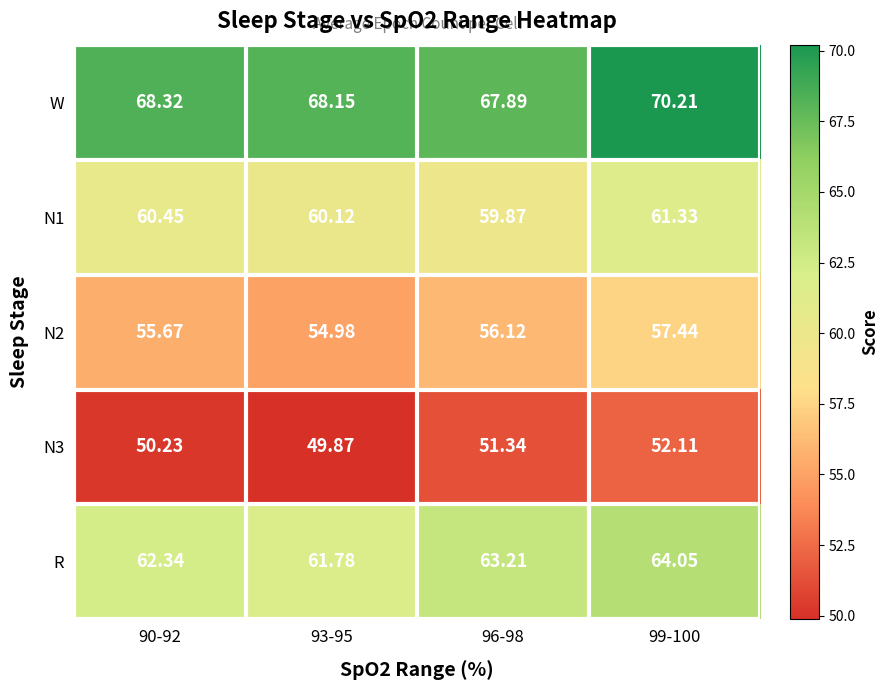

Which series has the largest total across all categories?

W